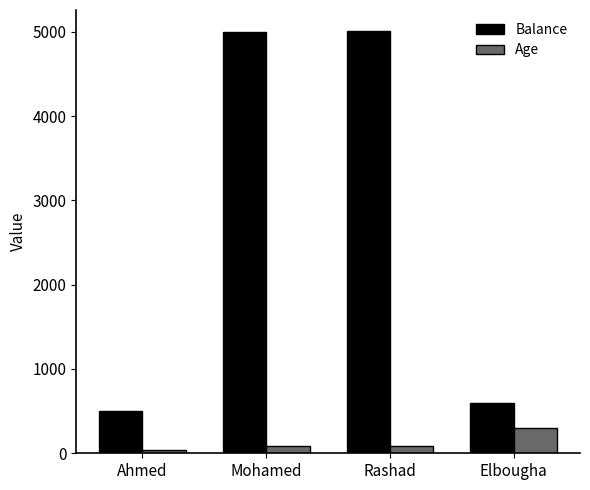

Read the Balance value at Rashad, to the nearest 10.

5010